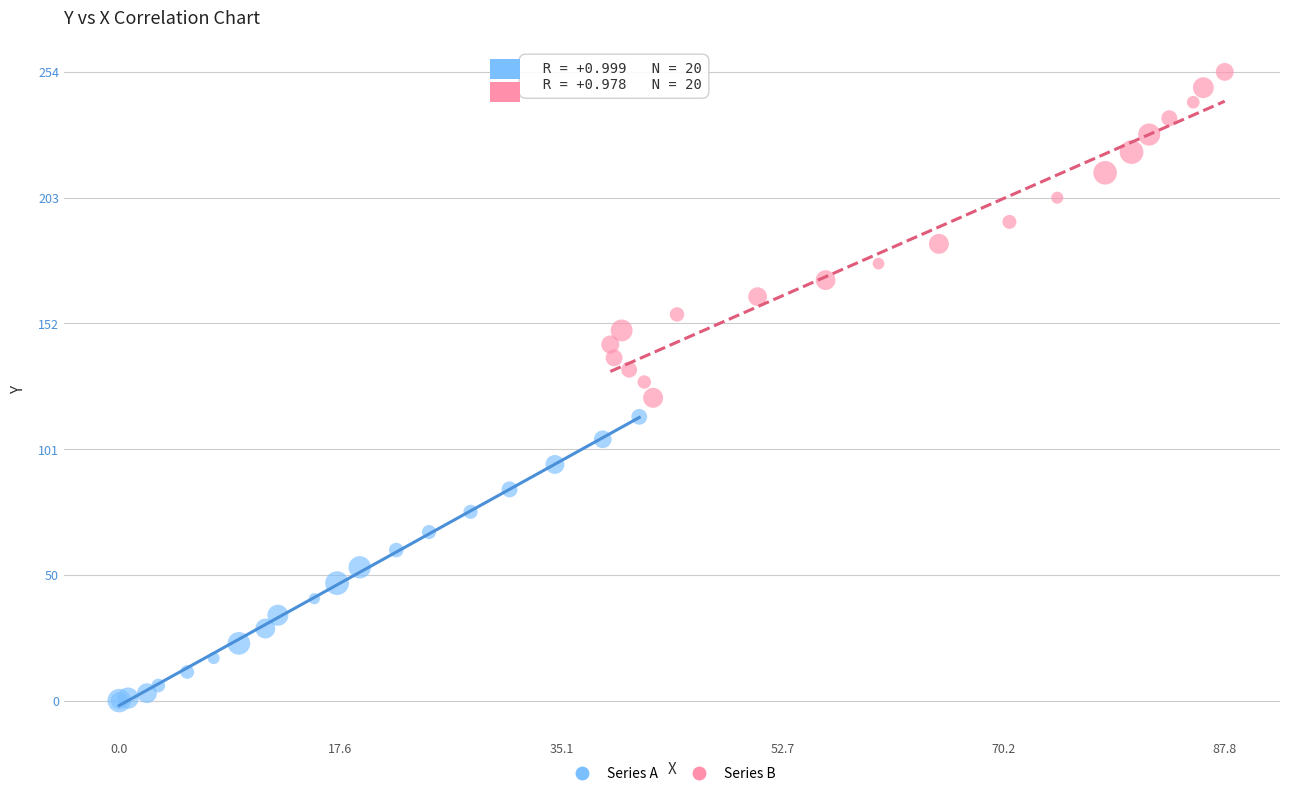

Which series has the largest Y range (max minus min)?

Series B